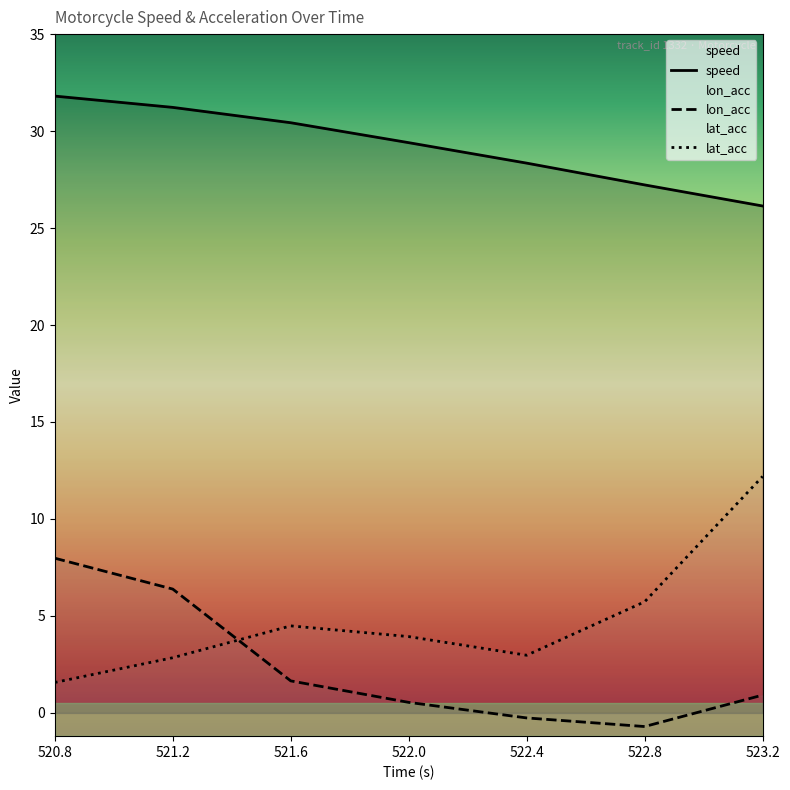

Reading left to right, extract all data points from this chart.

speed: 31.8	31.2	30.4	29.4	28.3	27.2	26.1
lon_acc: 8.0	6.4	1.7	0.5	-0.3	-0.7	0.9
lat_acc: 1.6	2.8	4.5	3.9	3.0	5.7	12.2